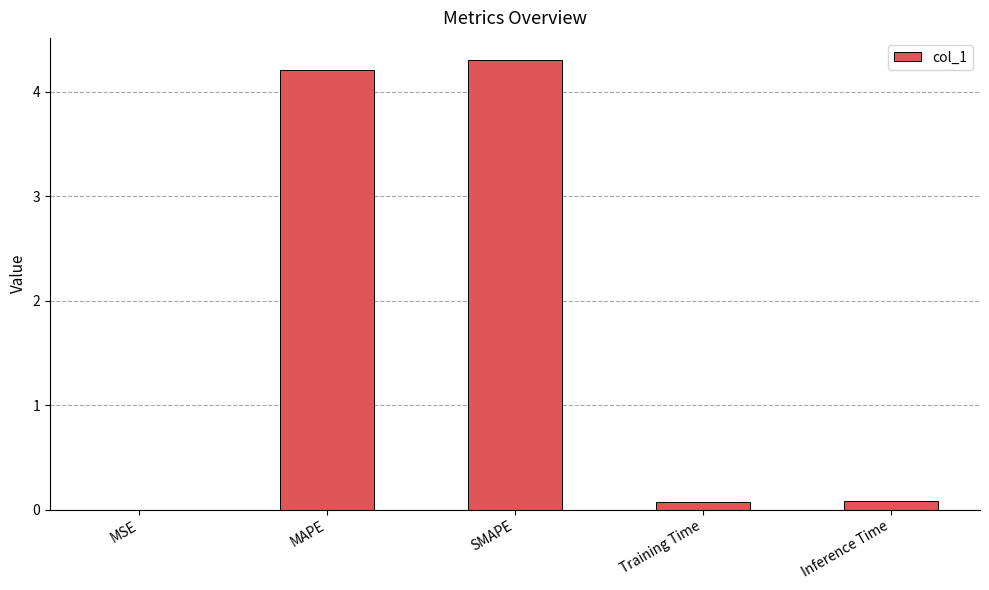

What value does the data have at SMAPE?

4.3